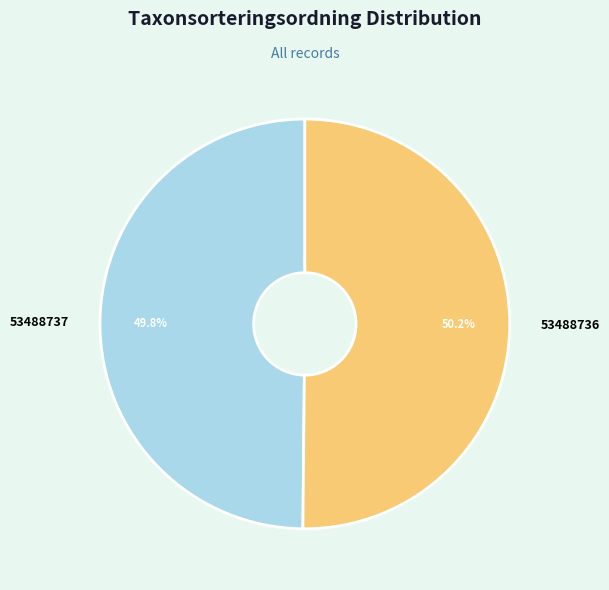

To the nearest percent, what percentage of the pie is 53488736?

50%